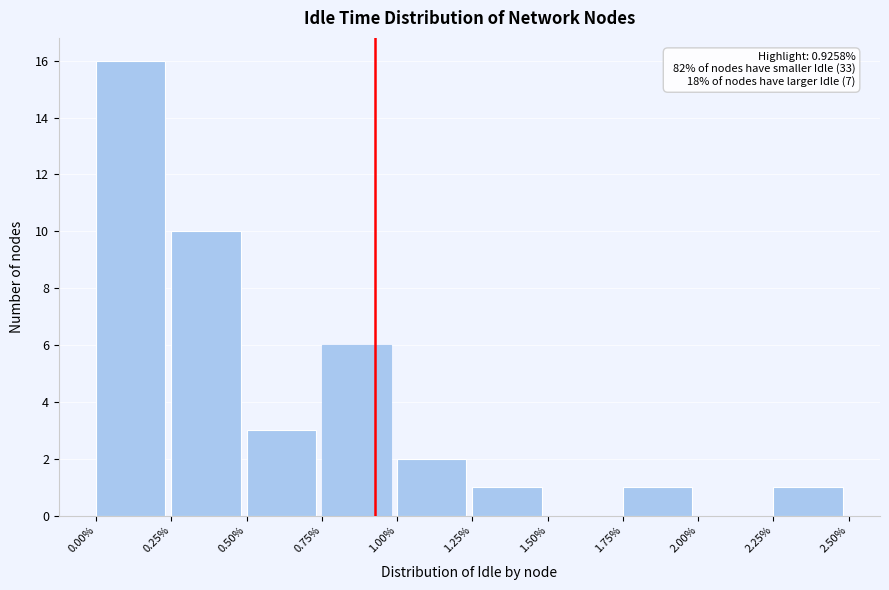

Which range on the x-axis has the tallest bar?

0.00% to 0.25%